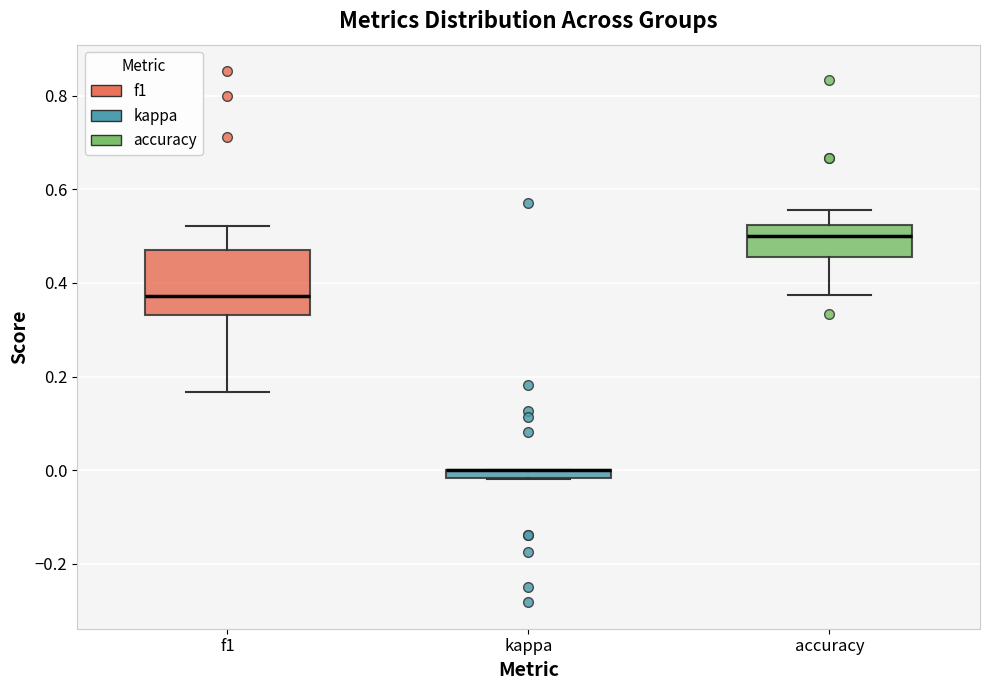

Comparing the boxes themselves (not the whiskers), which one is the tallest?

f1